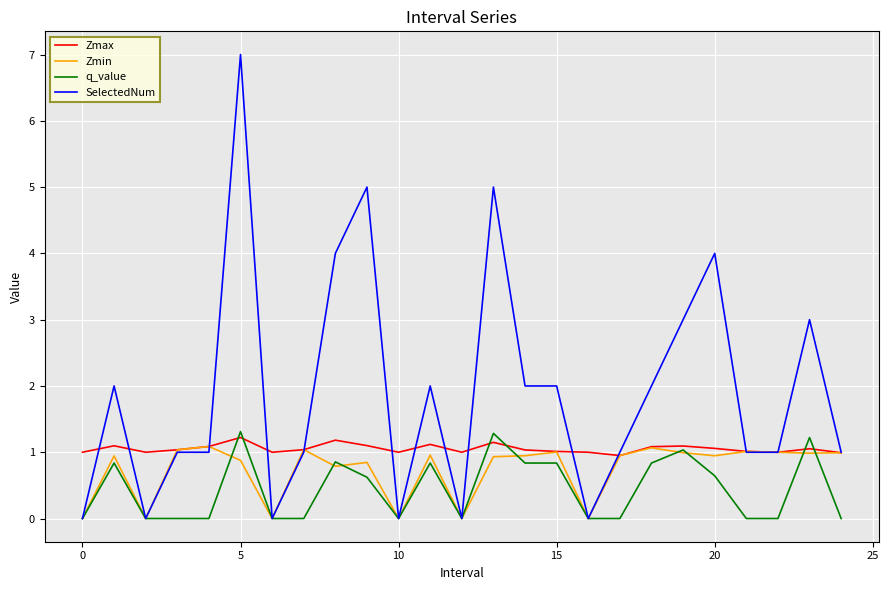

How many lines are shown in the chart?

4